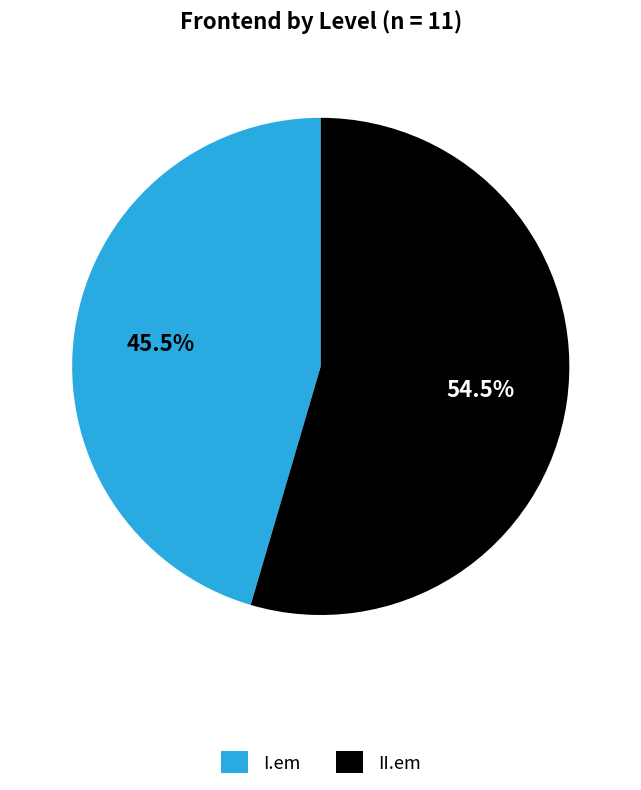

What is the largest slice in the pie chart?

II.em